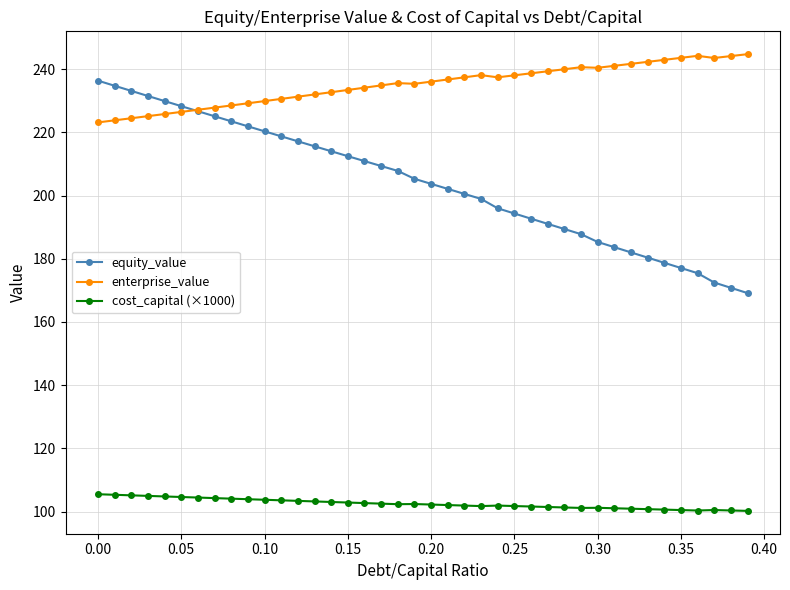

What is the maximum value for equity_value?

236.3